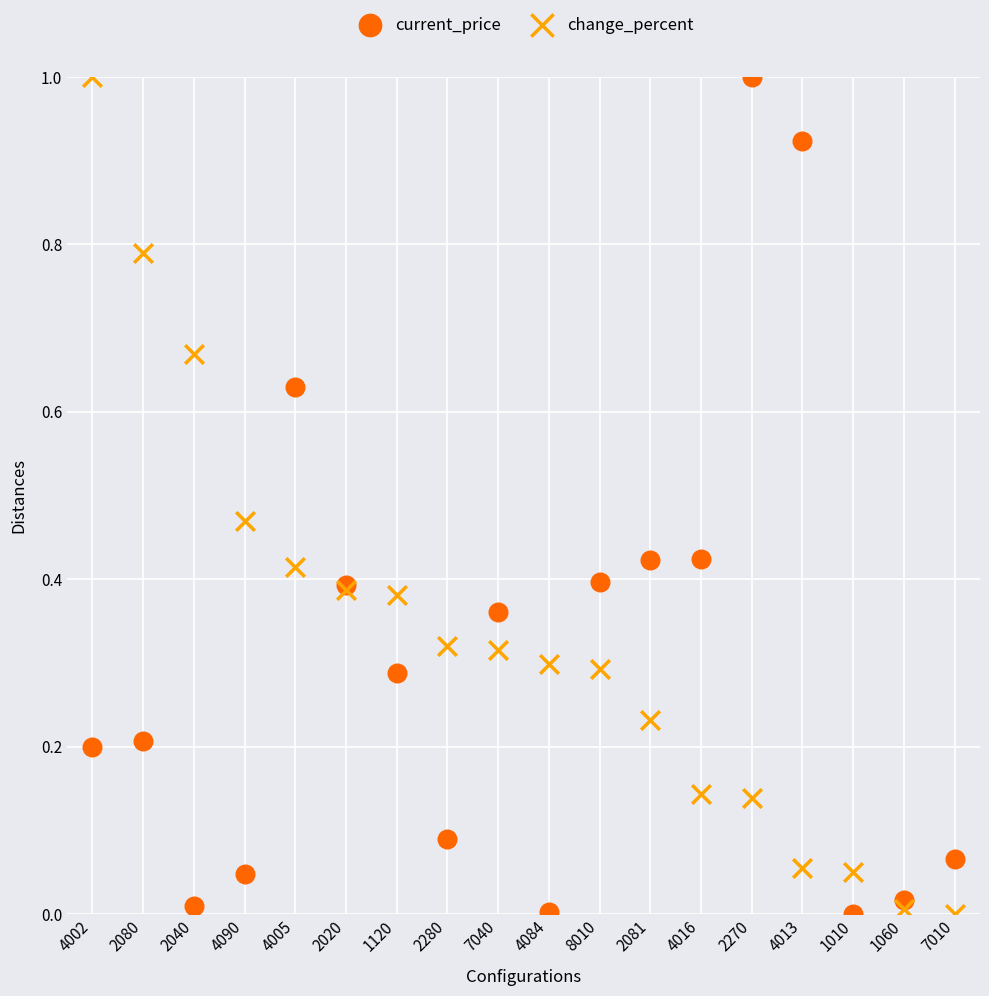

What are all the series names shown in the legend?

current_price, change_percent